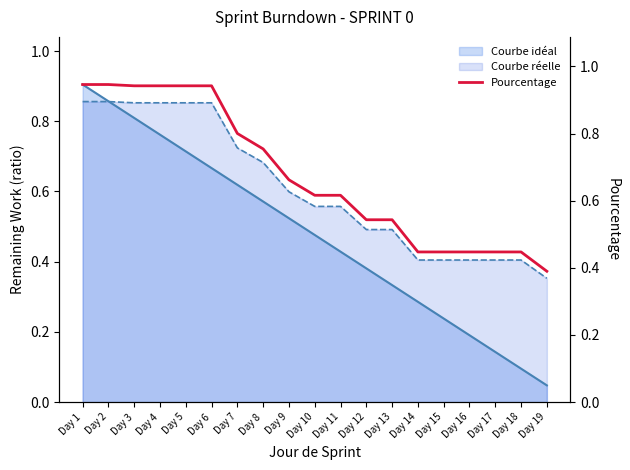

At which label is the value closest to 0?

Day 19